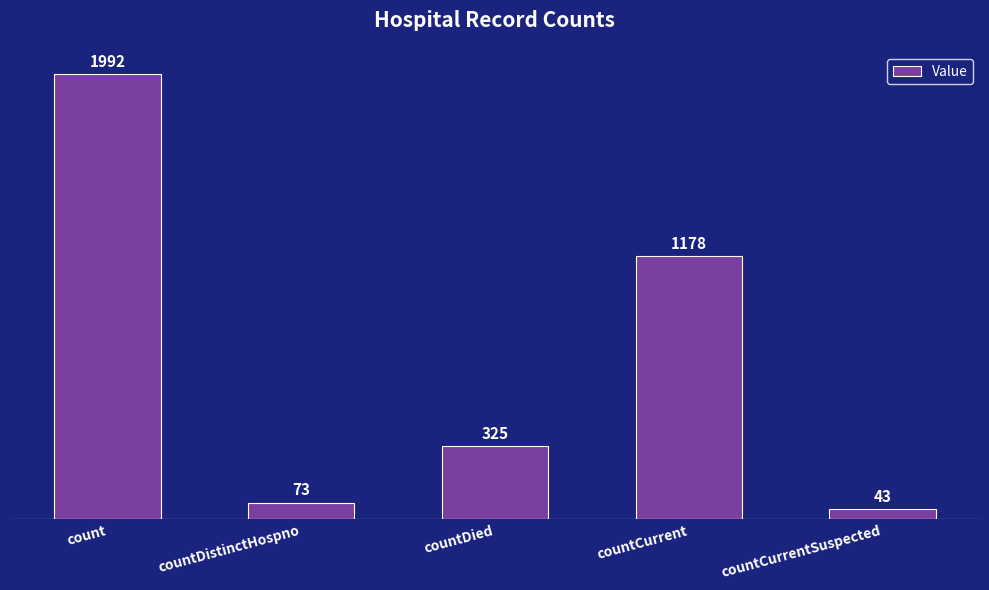

What position from the right is count?

5